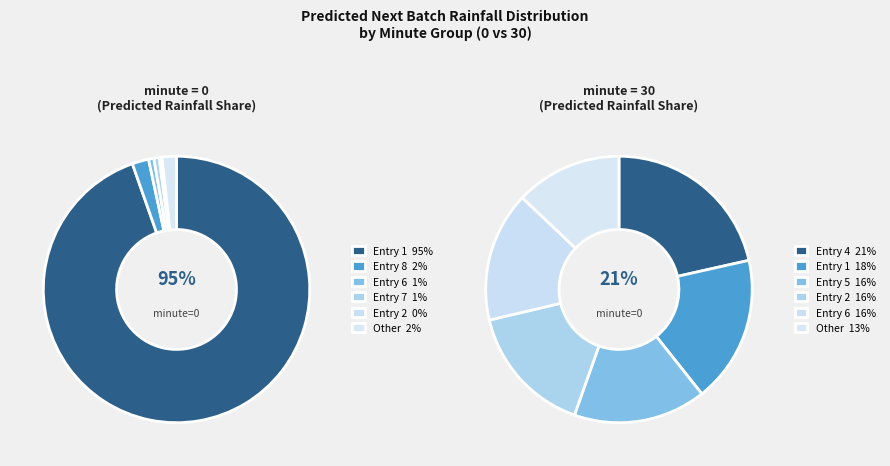

How much of the chart is everything except 0?

99.7%